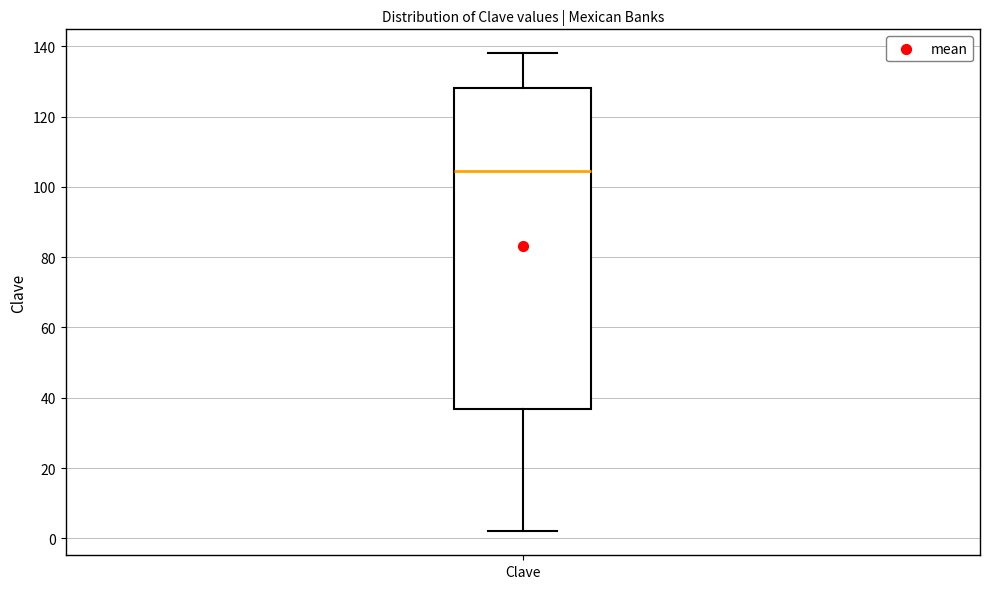

Transcribe this box plot: give where the median line is, the range the box spans, and where the two whiskers end, as read against the y-axis. The values are not printed on the chart, so give them approximately, as read against the axis.

median 104, box 36 to 128, whiskers 2 to 138